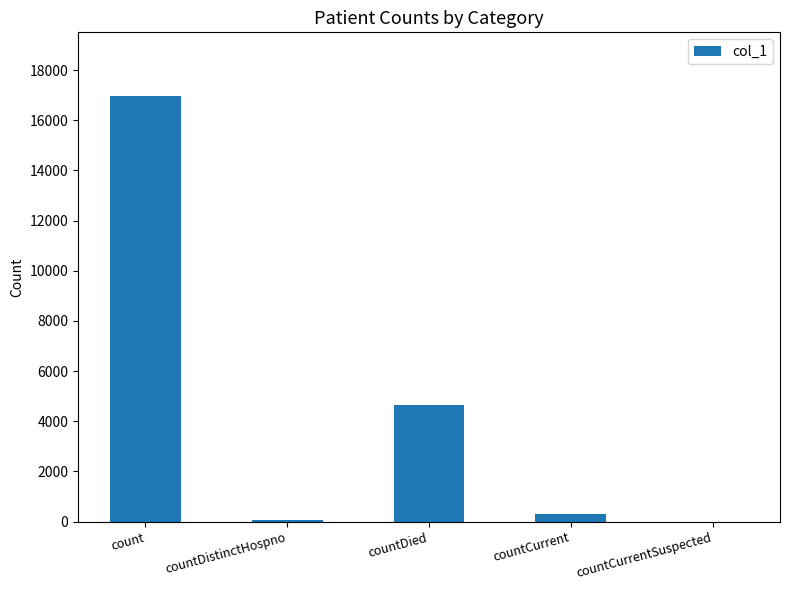

Is it true that the value at count is 16964?

True